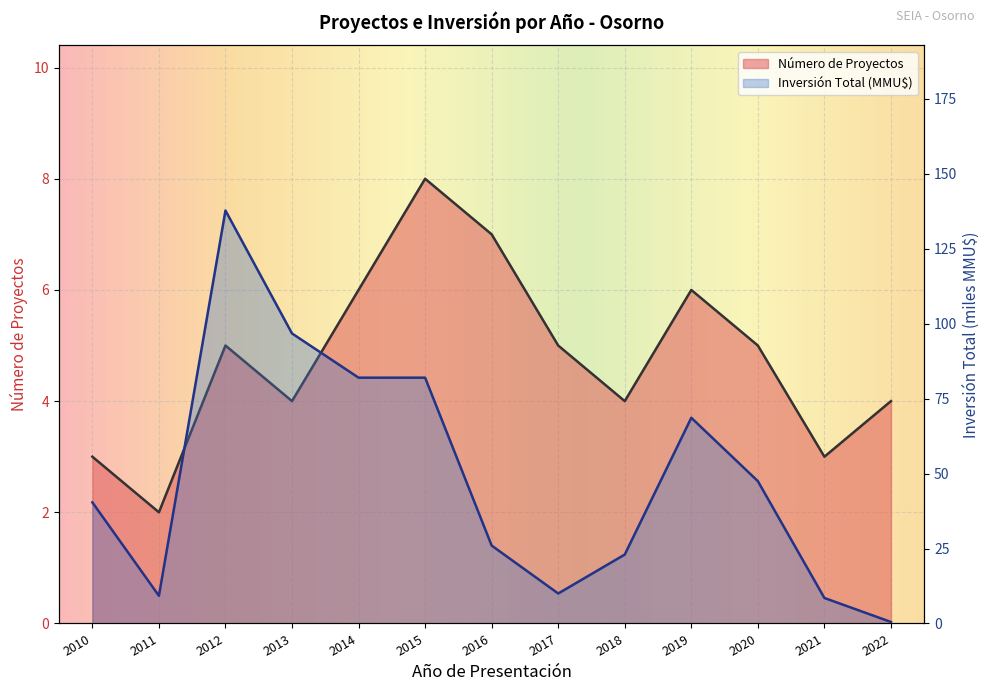

List the labels in order of Inversión Total (MMU$) value, smallest first.

2022, 2021, 2011, 2017, 2018, 2016, 2010, 2020, 2019, 2014, 2015, 2013, 2012